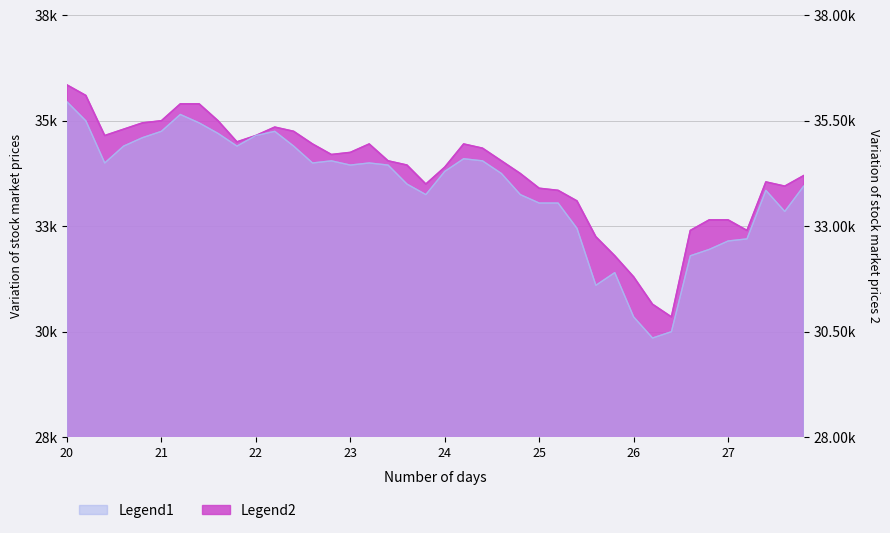

Reading left to right, list all the values displayed in this chart.

high: 36350	36100	35150	35300	35450	35500	35900	35900	35500	35000	35150	35350	35250	34950	34700	34750	34950	34550	34450	34000	34400	34950	34850	34550	34250	33900	33850	33600	32750	32300	31800	31150	30850	32900	33150	33150	32900	34050	33950	34200
close: 35950	35500	34500	34900	35100	35250	35650	35450	35200	34900	35150	35250	34900	34500	34550	34450	34500	34450	34000	33750	34300	34600	34550	34250	33750	33550	33550	32950	31600	31900	30850	30350	30500	32300	32450	32650	32700	33850	33350	33950